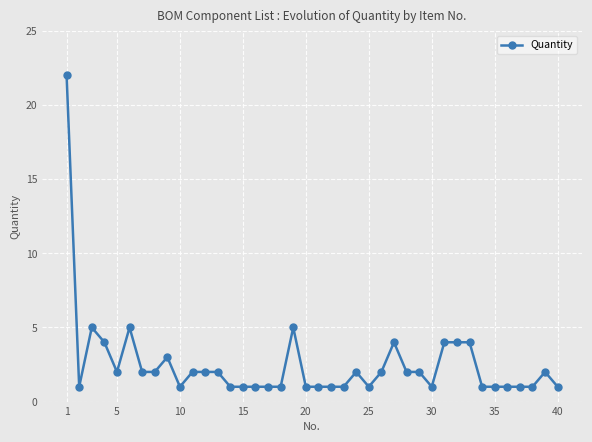

What is the minimum value shown in the chart?

1